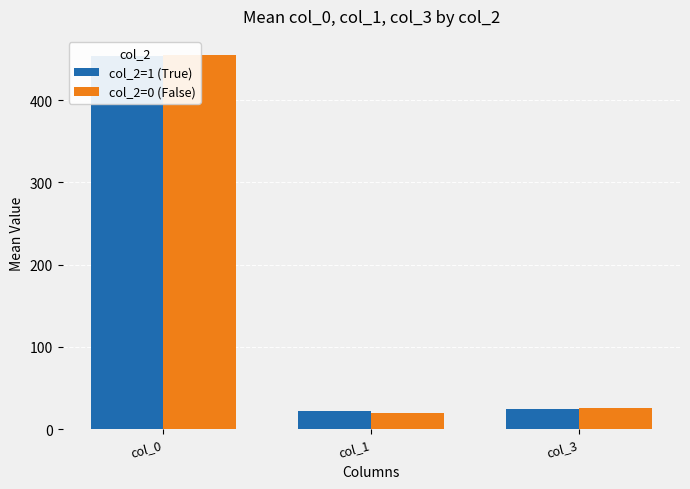

Reading right to left, extract all data points from this chart.

col_2=1 (True): col_3=24.2	col_1=21.5	col_0=453.3
col_2=0 (False): col_3=25.2	col_1=19.3	col_0=455.5